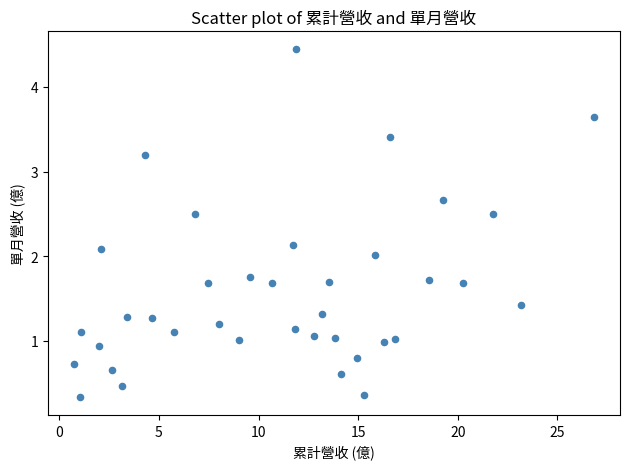

What is the range of Y values (max minus min)?

4.1